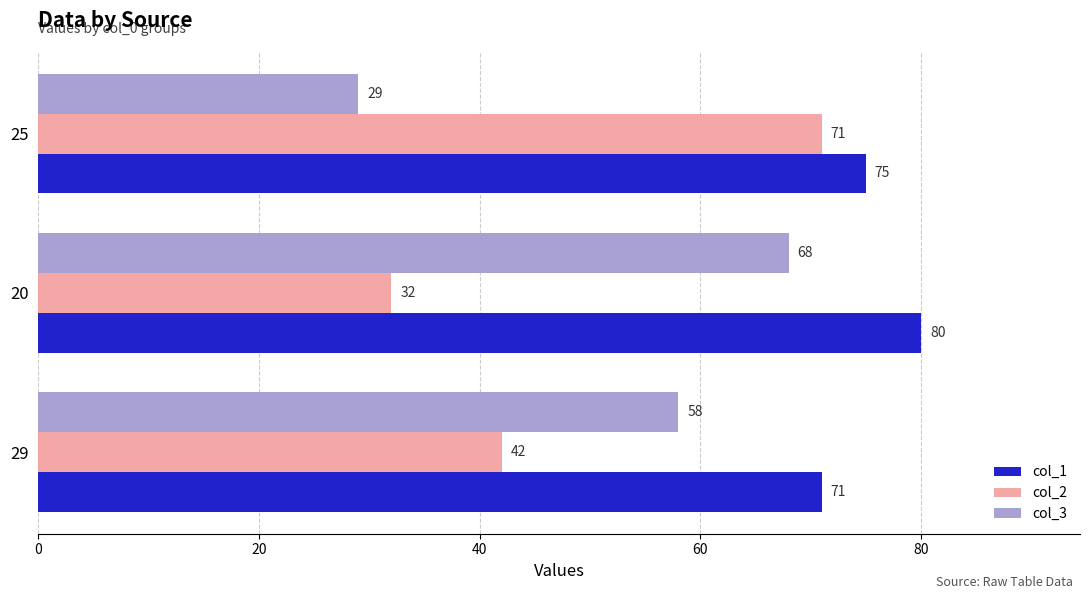

List the labels in order of col_2 value, largest first.

25, 29, 20